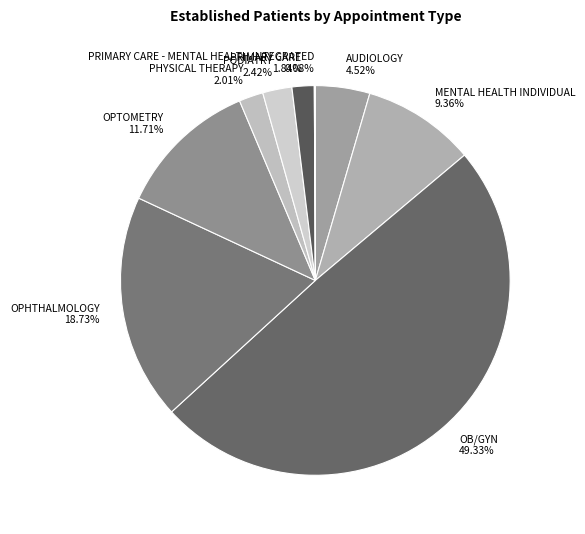

Is the sum of PODIATRY and OPTOMETRY greater than half?

No